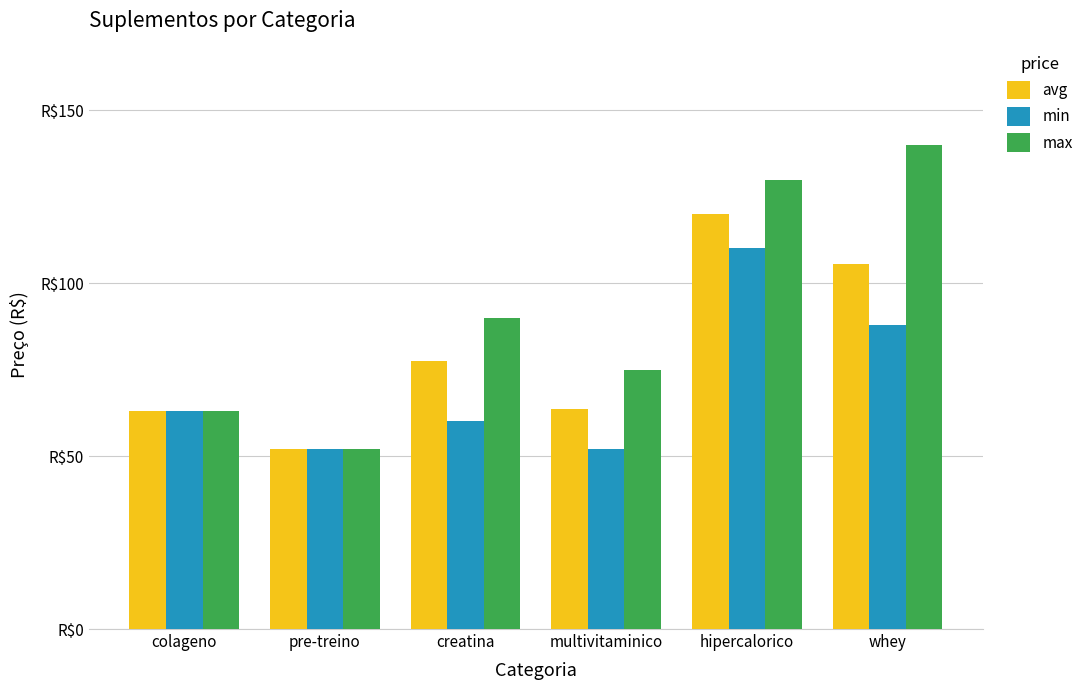

What is the label of the 2nd bar from the right?

hipercalorico